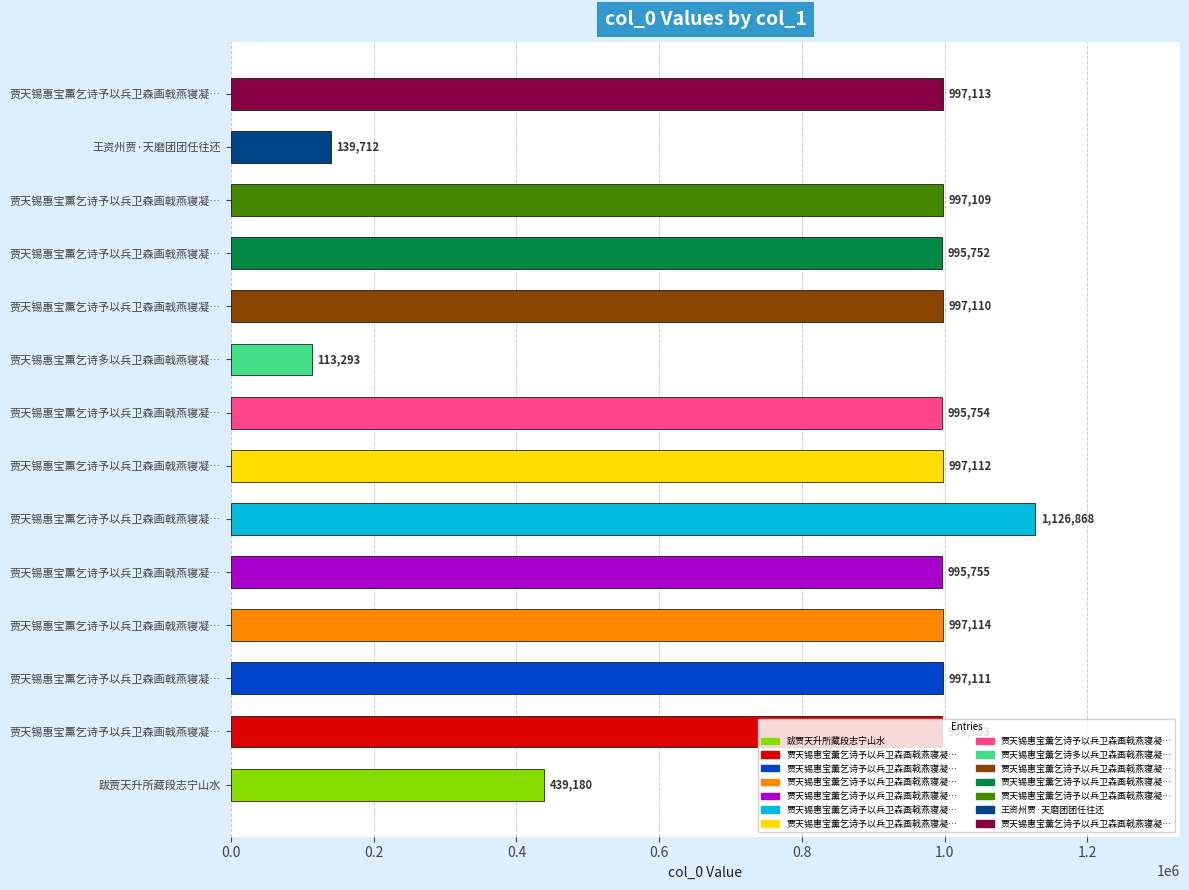

How many data points are less than 997109?

7